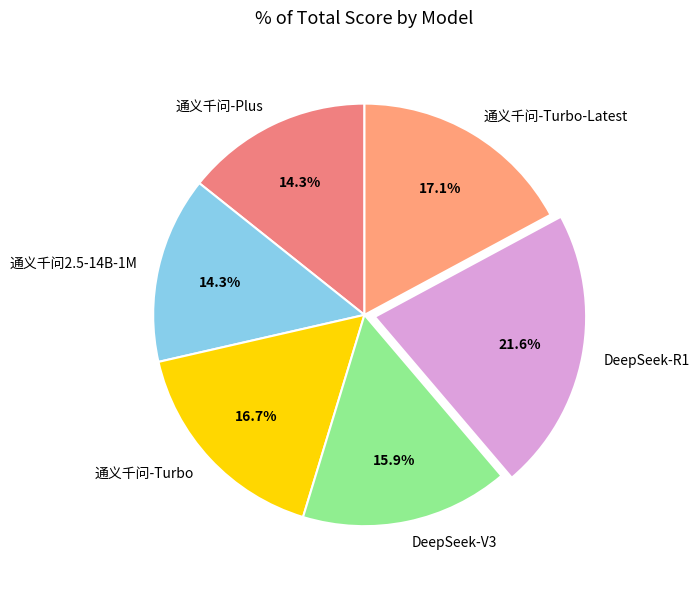

How many segments does this pie chart have?

6